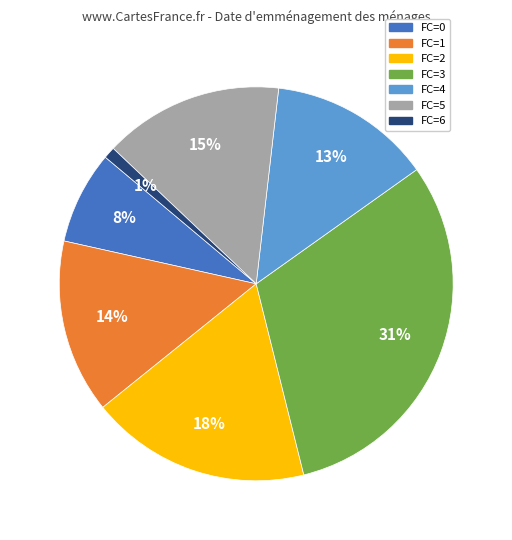

To the nearest percent, what portion does FC=4 represent?

13%